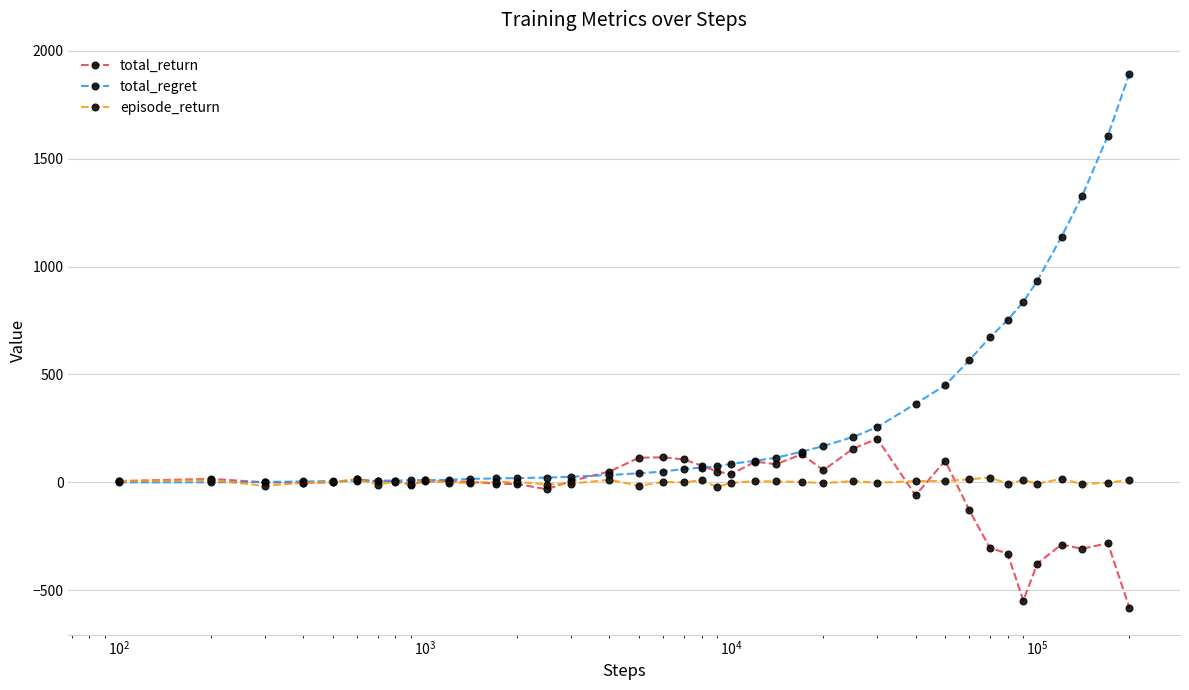

Which series has the largest total across all categories?

total_regret